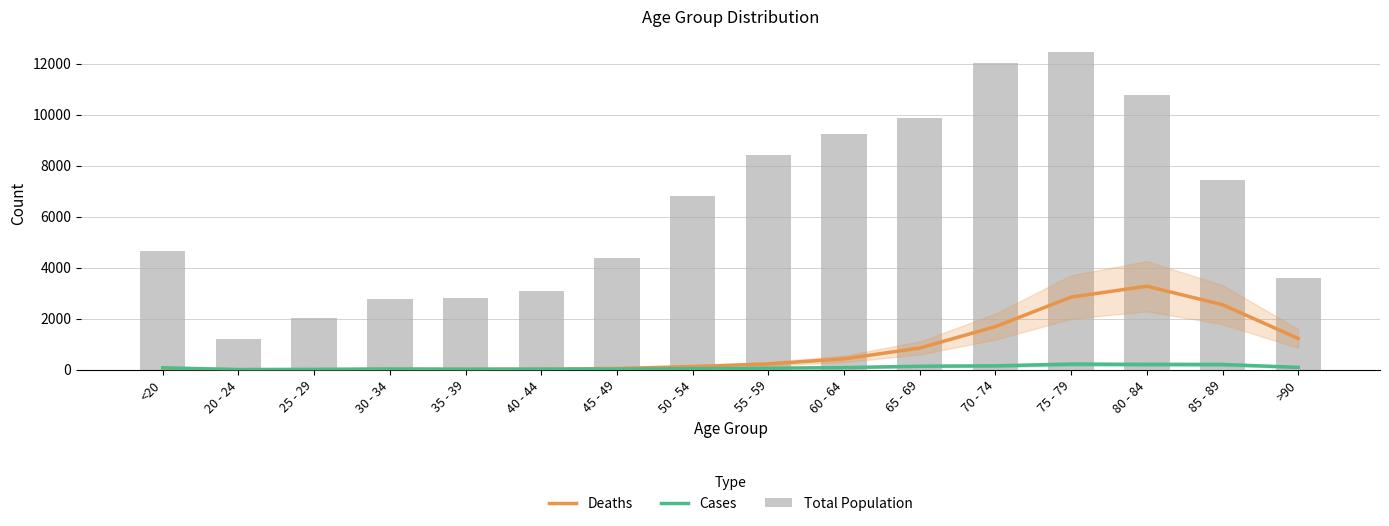

Reading right to left, transcribe all the data shown in this chart.

Deaths: 1224	2548	3273	2848	1690	850	426	227	126	47	24	18	17	3	4	18
Cases: 93	206	209	220	153	137	84	59	39	23	20	17	27	14	5	77
Total Population: 3604	7417	10764	12434	12018	9883	9236	8400	6803	4396	3078	2814	2765	2038	1191	4641